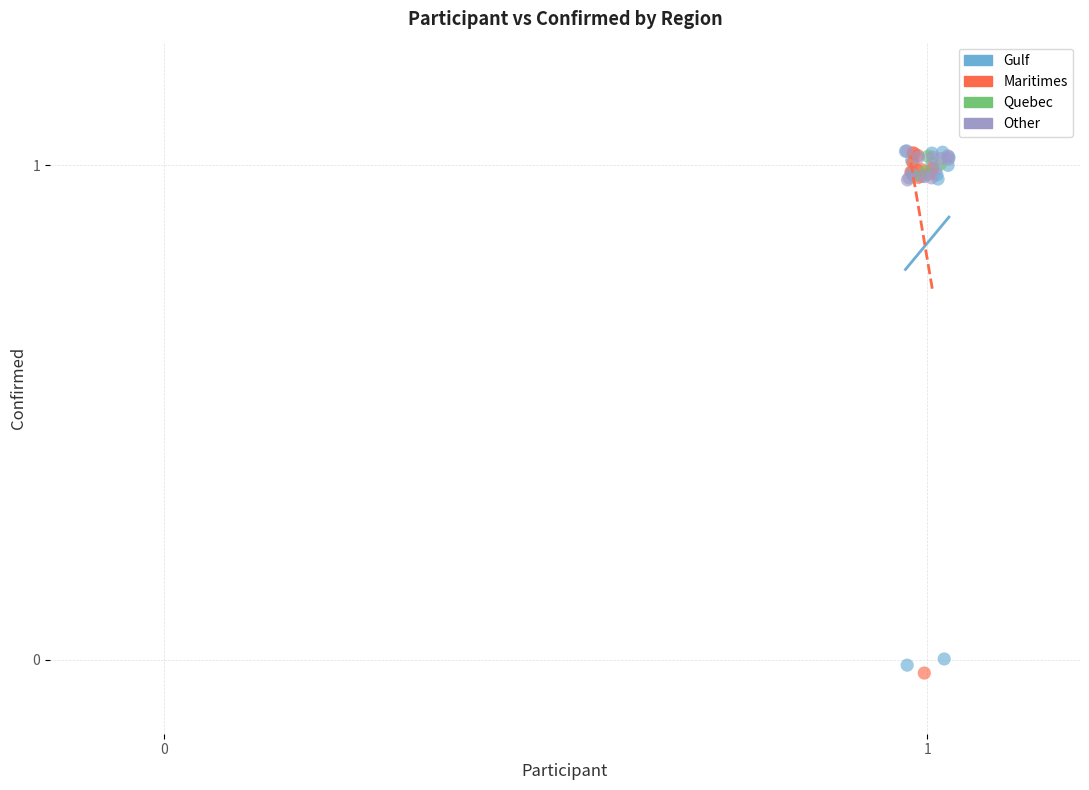

What are all the series names shown in the legend?

Gulf, Maritimes, Quebec, Other